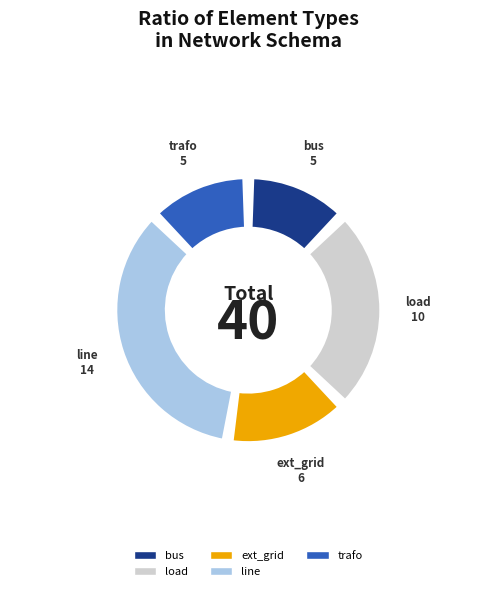

Does line represent more than half of the total?

No